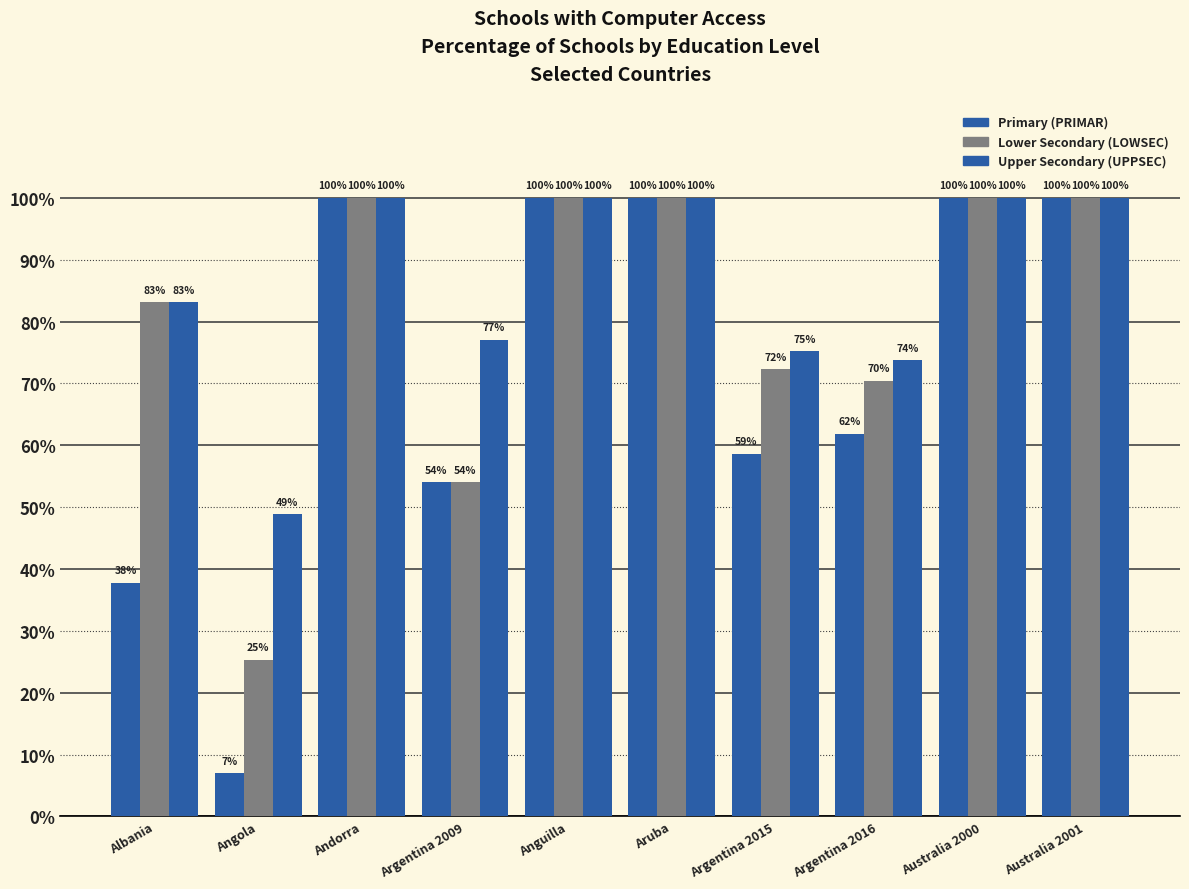

How many series are shown in this chart?

3